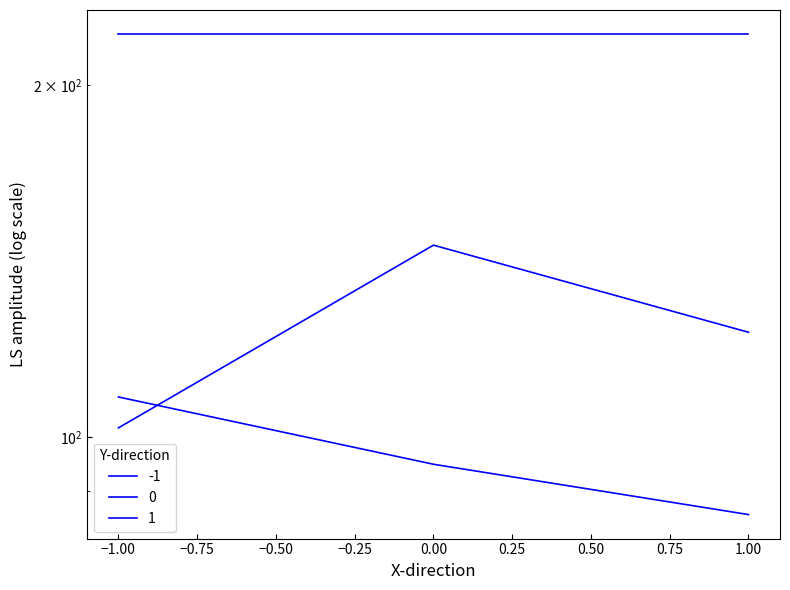

At which label is 0 closest to 123?

1